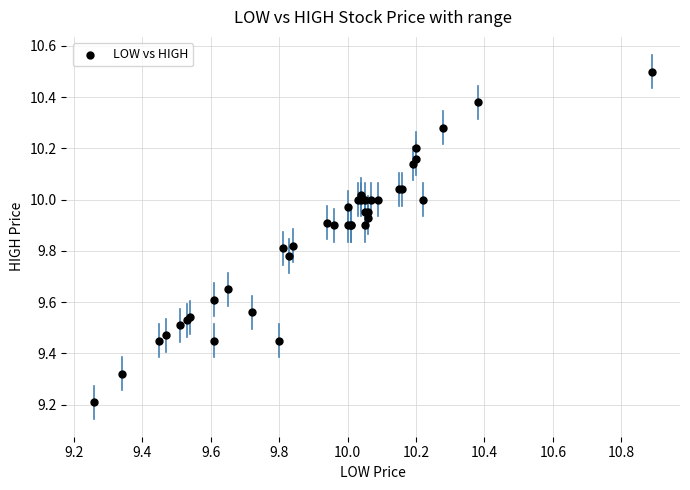

What Y value in the scatter plot is closest to 9?

9.2